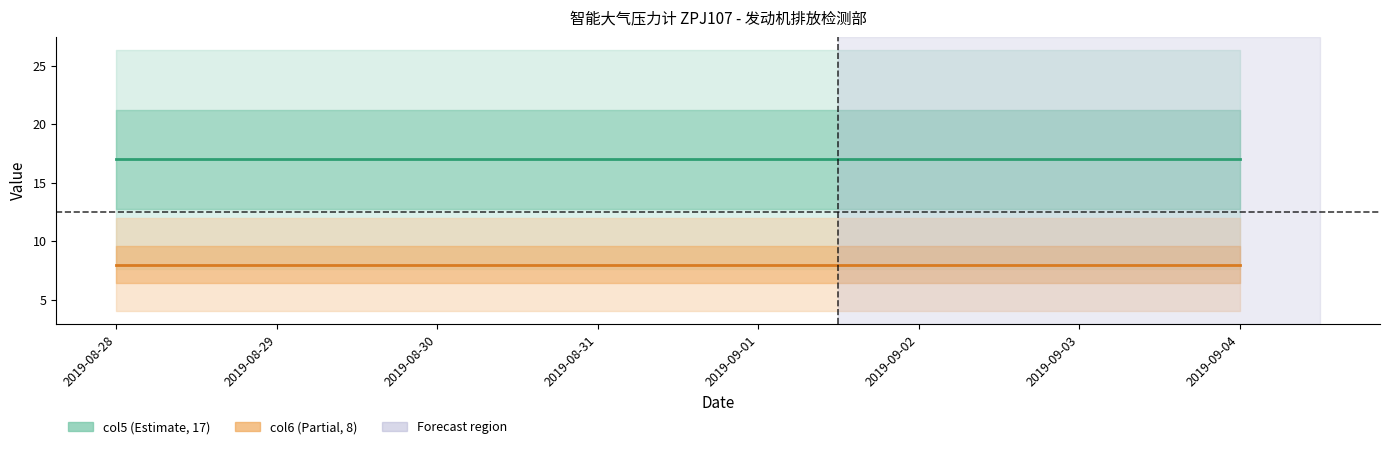

How many data points does each series have?

8